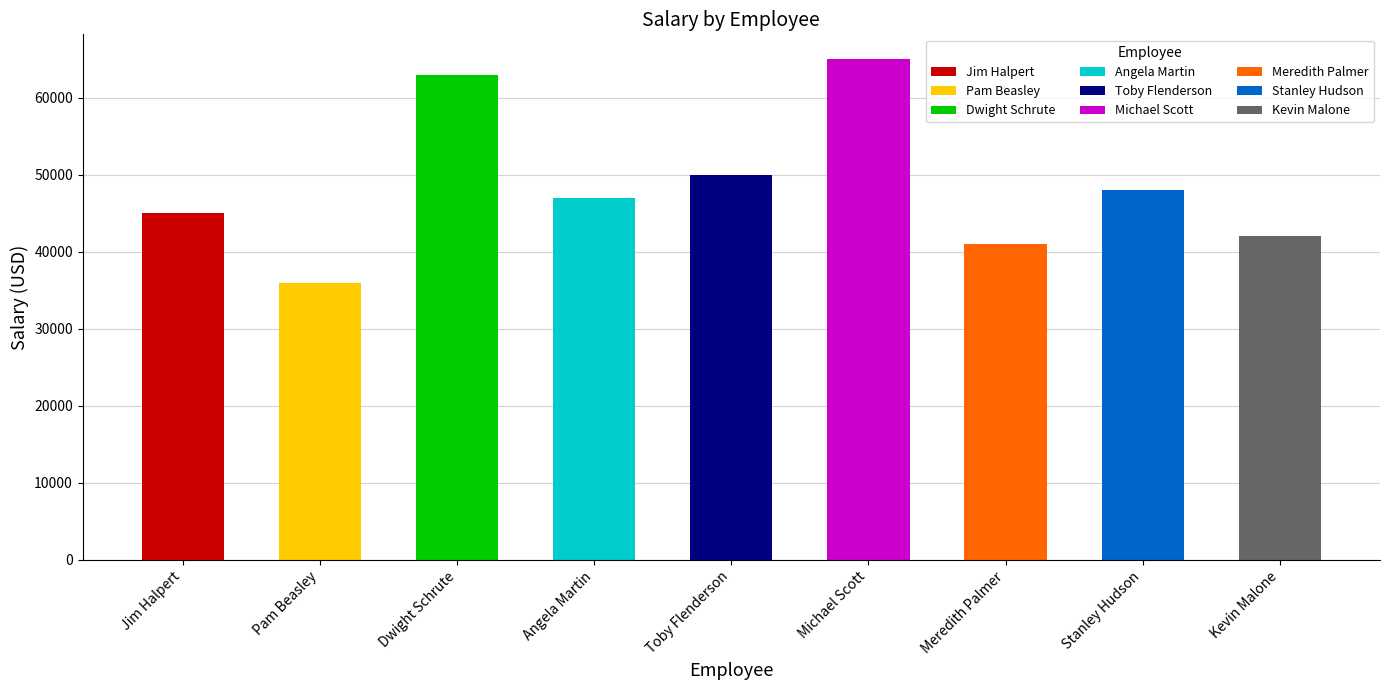

What is the greatest value displayed?

65000